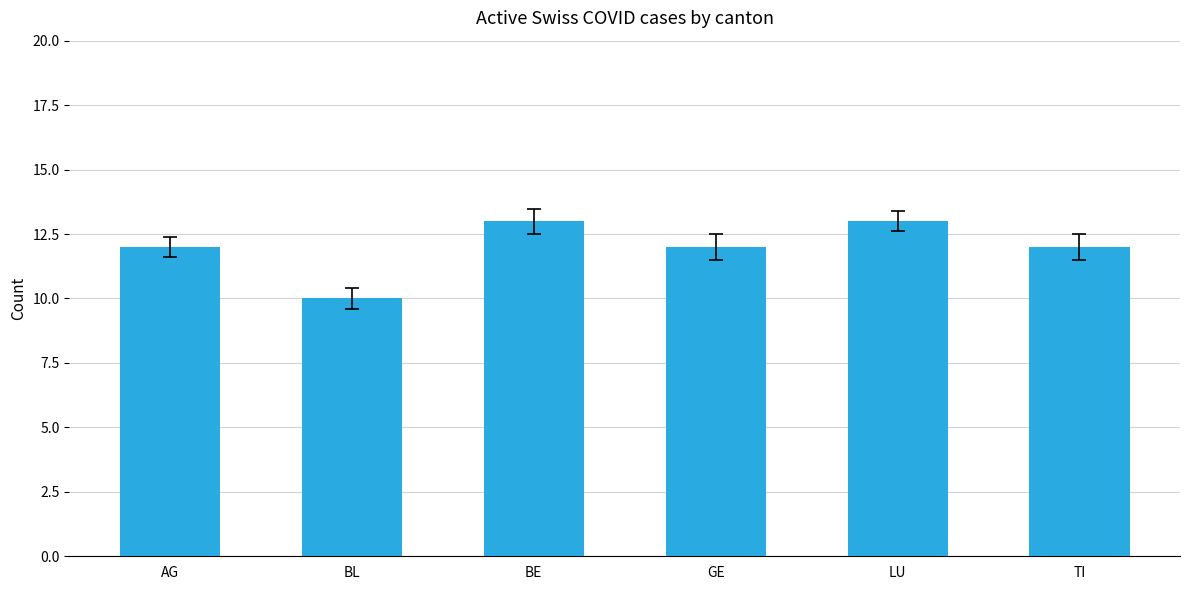

What is the value of the 4th bar from the left?

12